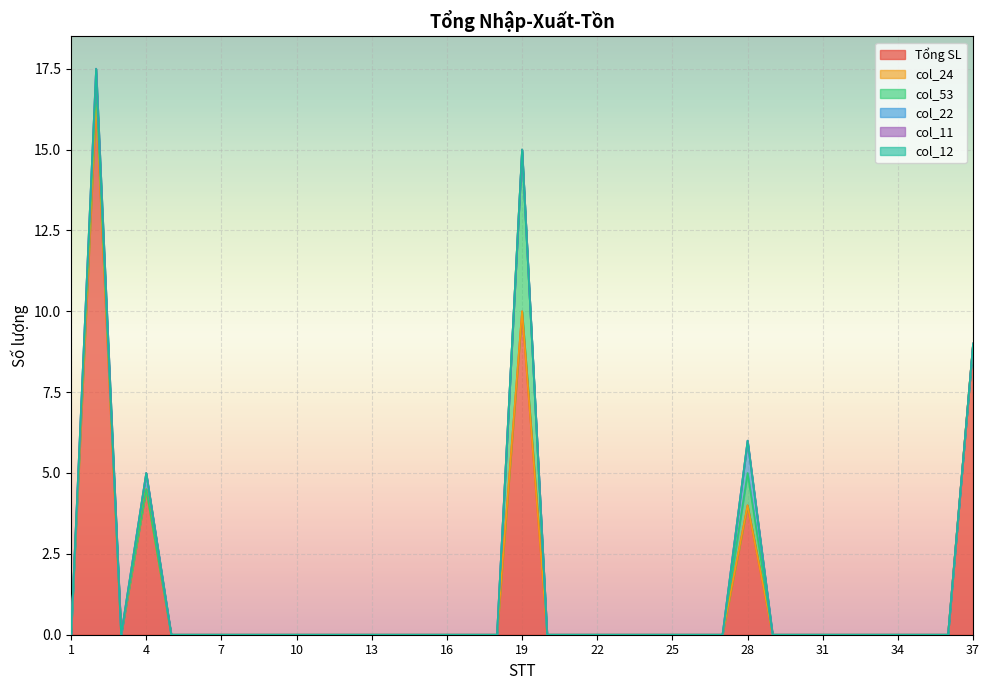

True or false: col_11 and col_12 cross at least once.

False